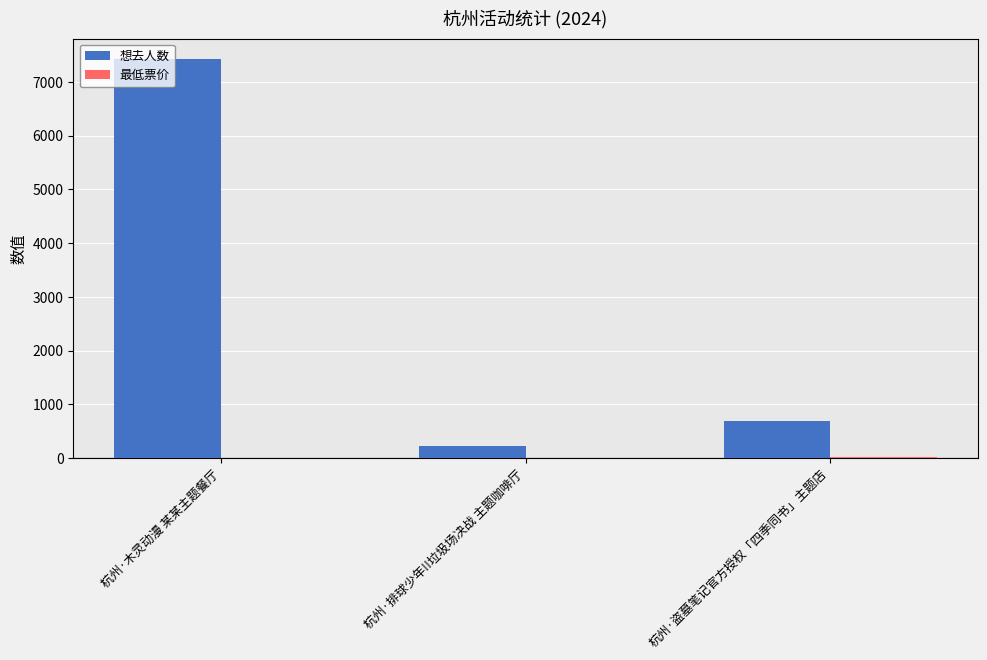

At which label does 想去人数 reach its peak?

杭州·木灵动漫 某某主题餐厅